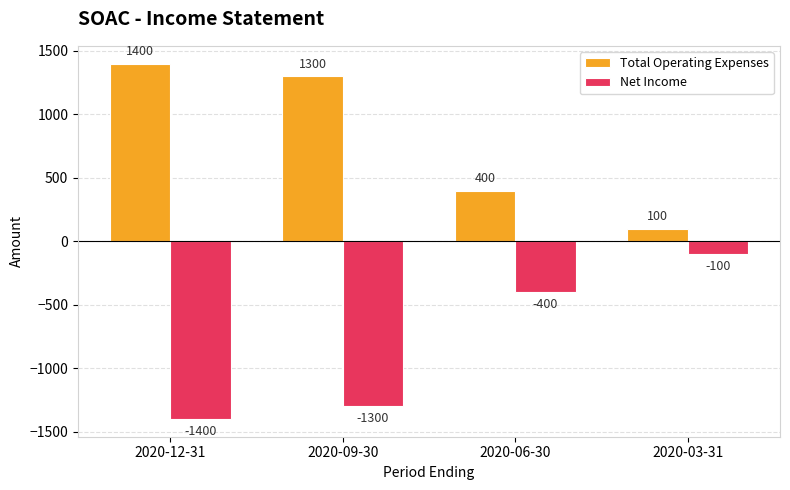

What is the average value of the Net Income series?

-800